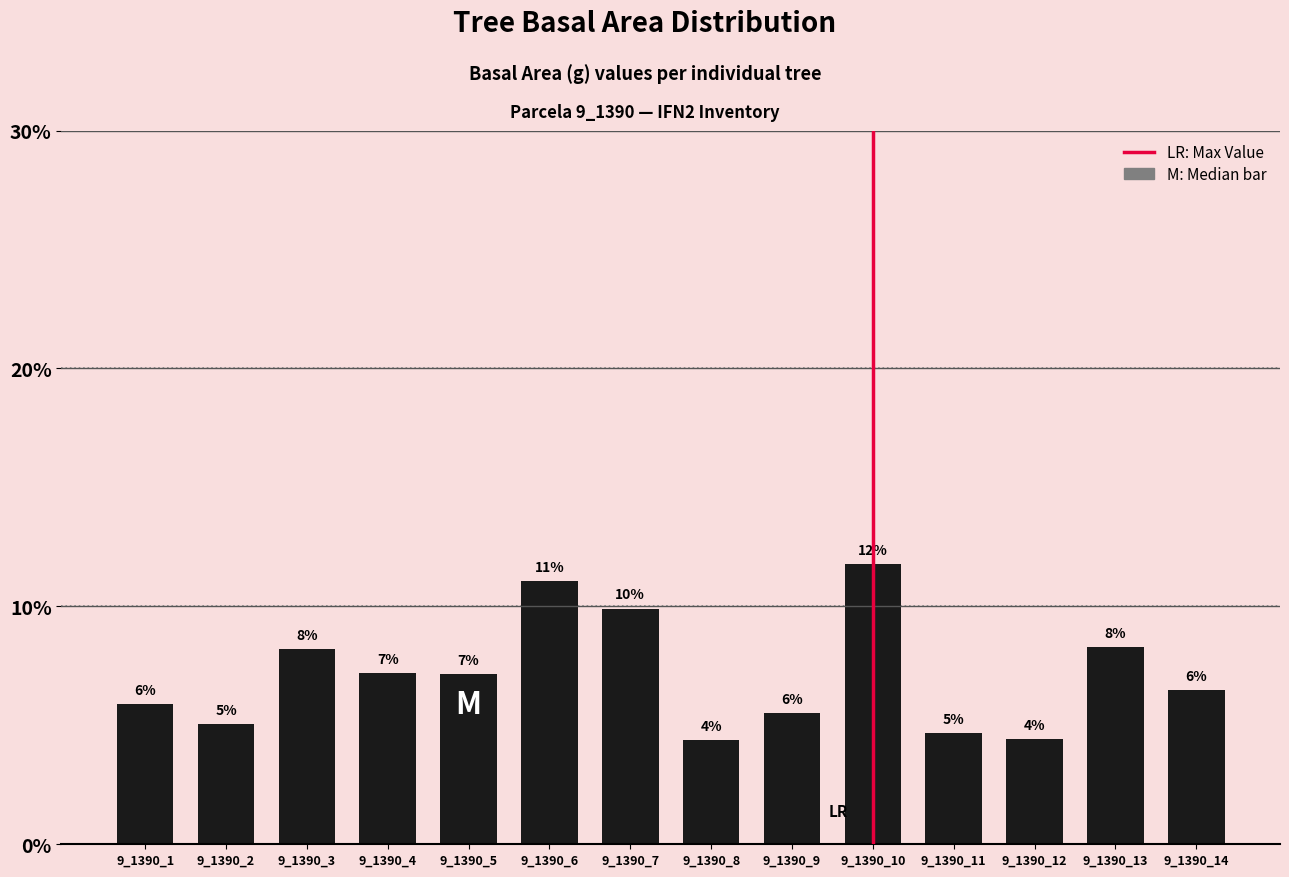

List the labels in order of value, smallest first.

9_1390_8, 9_1390_12, 9_1390_11, 9_1390_2, 9_1390_9, 9_1390_1, 9_1390_14, 9_1390_5, 9_1390_4, 9_1390_3, 9_1390_13, 9_1390_7, 9_1390_6, 9_1390_10